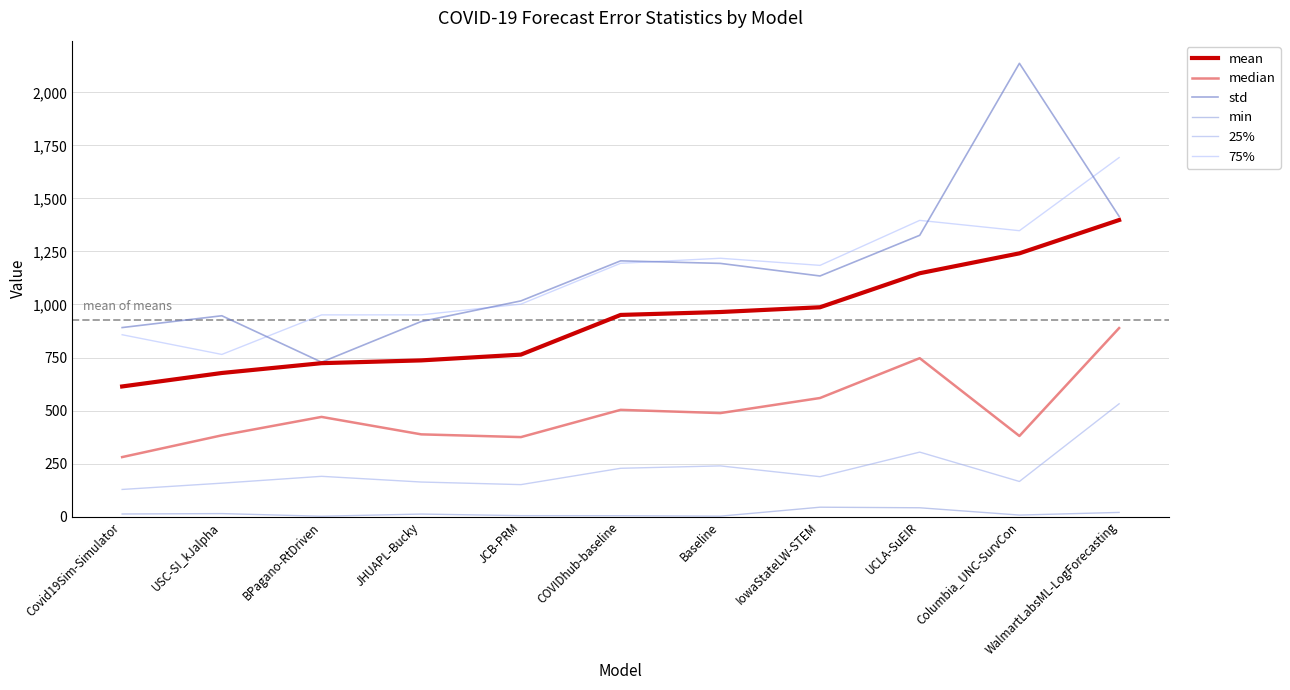

Is this an area chart (filled region under the line)?

No